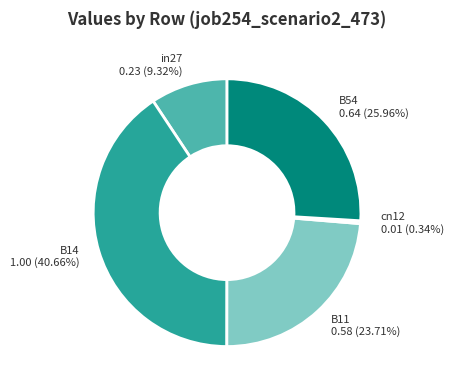

Between cn12 0.01 (0.34%) and B14 1.00 (40.66%), which is larger?

B14 1.00 (40.66%)